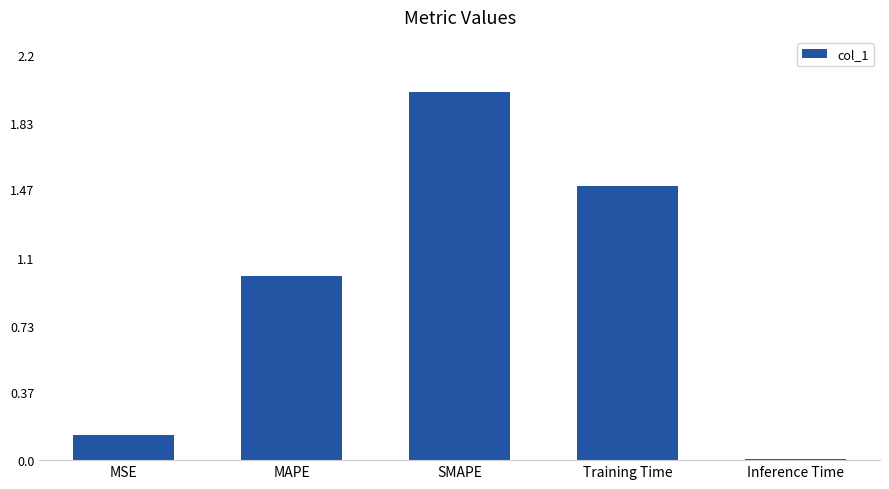

What is the value of the 3rd bar from the left?

2.0